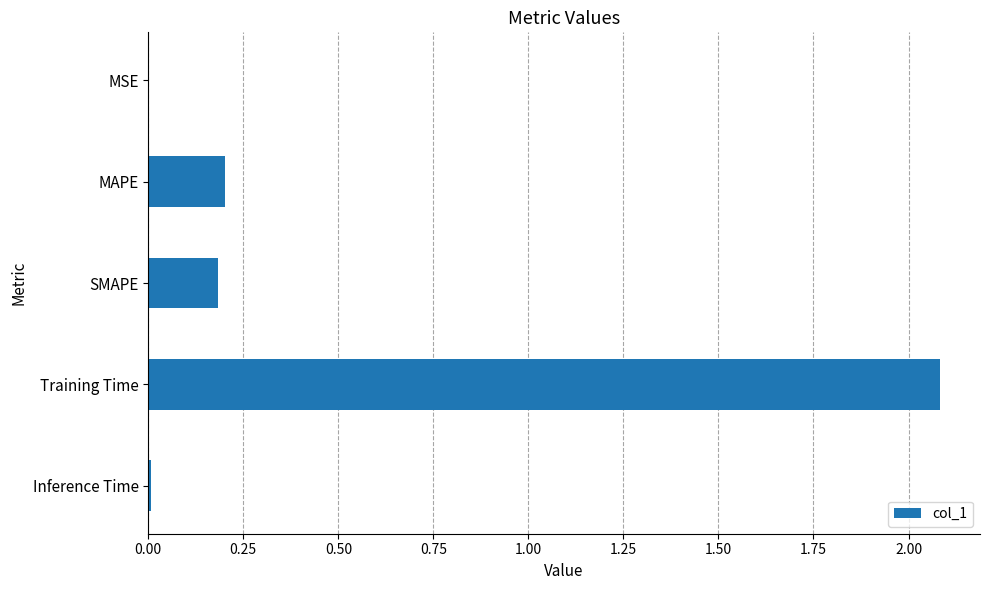

What is the maximum value shown in the chart?

2.1